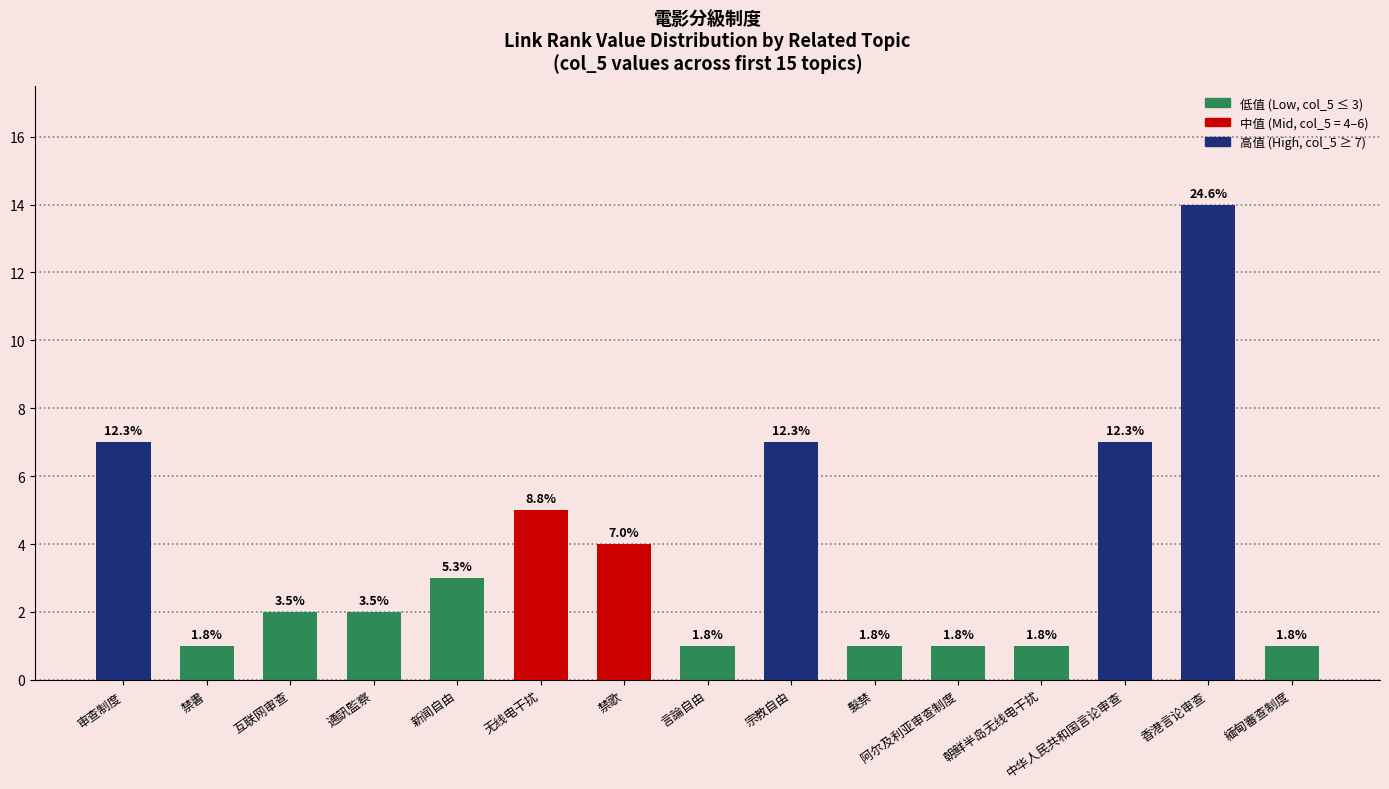

Are the bars horizontal?

No